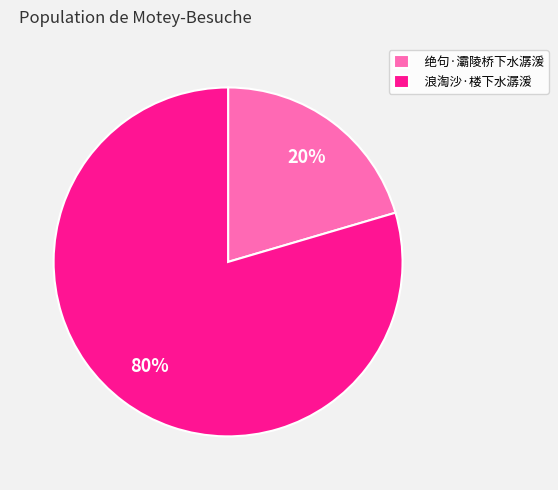

Is there a majority slice in this chart?

Yes